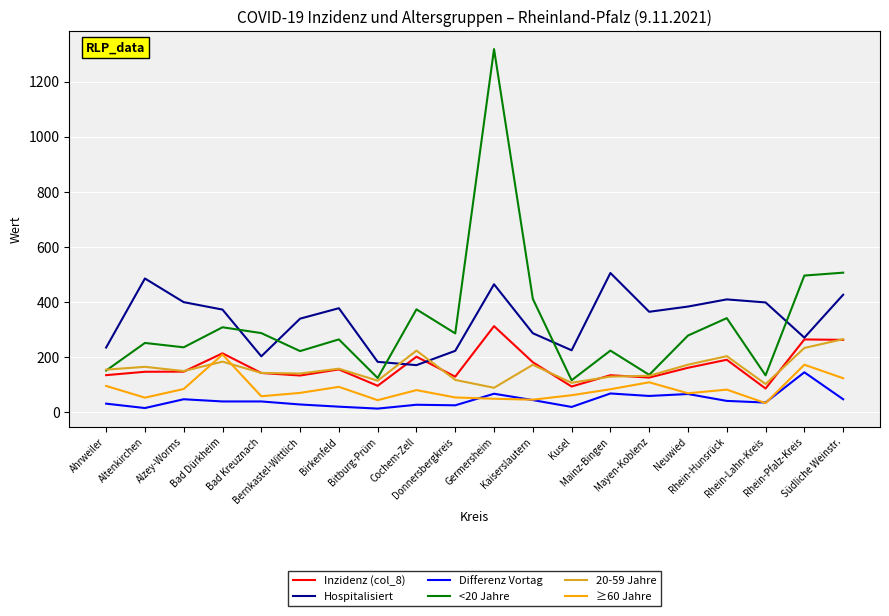

Is it true that <20 Jahre equals 284.4 at Donnersbergkreis?

True